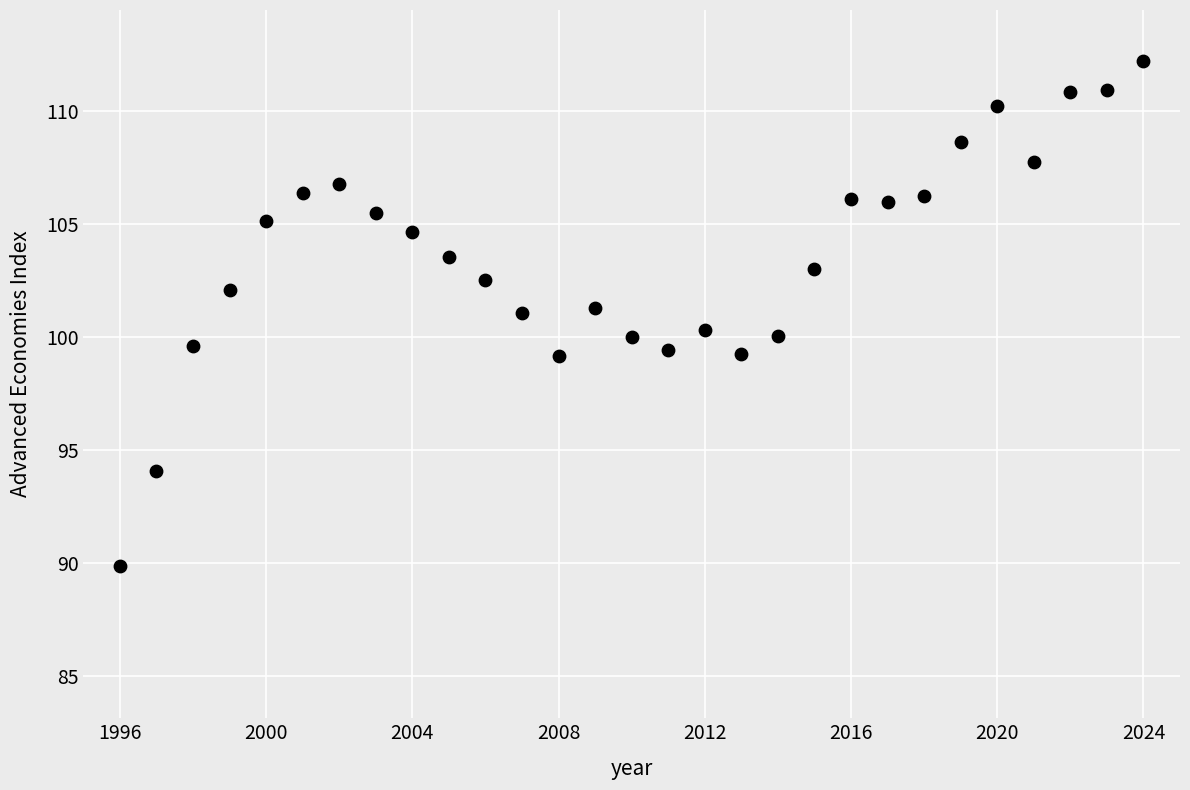

What is the range of Y values (max minus min)?

22.4